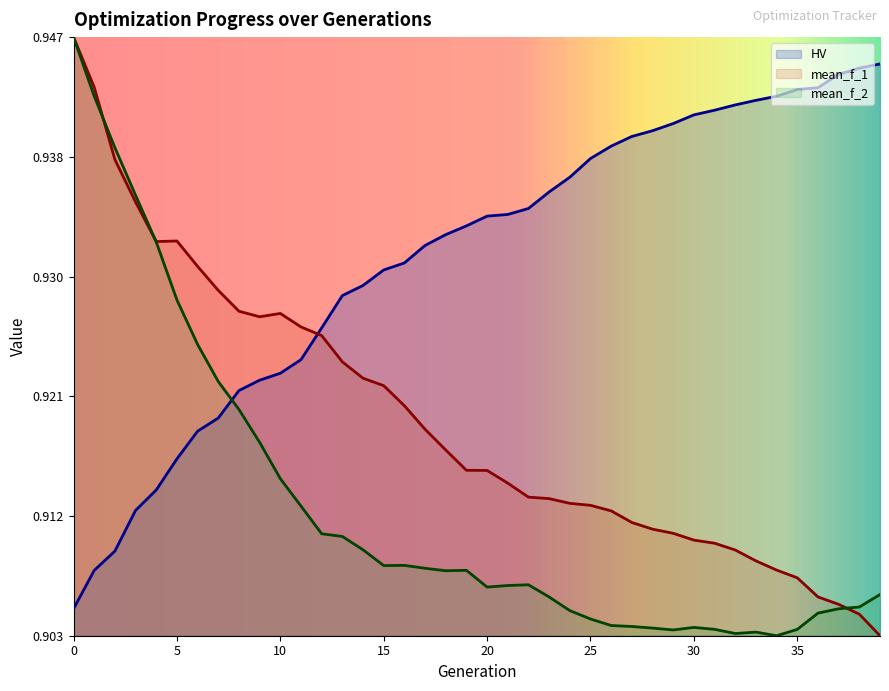

Is it true that mean_f_1 equals 1.2 at 19?

False